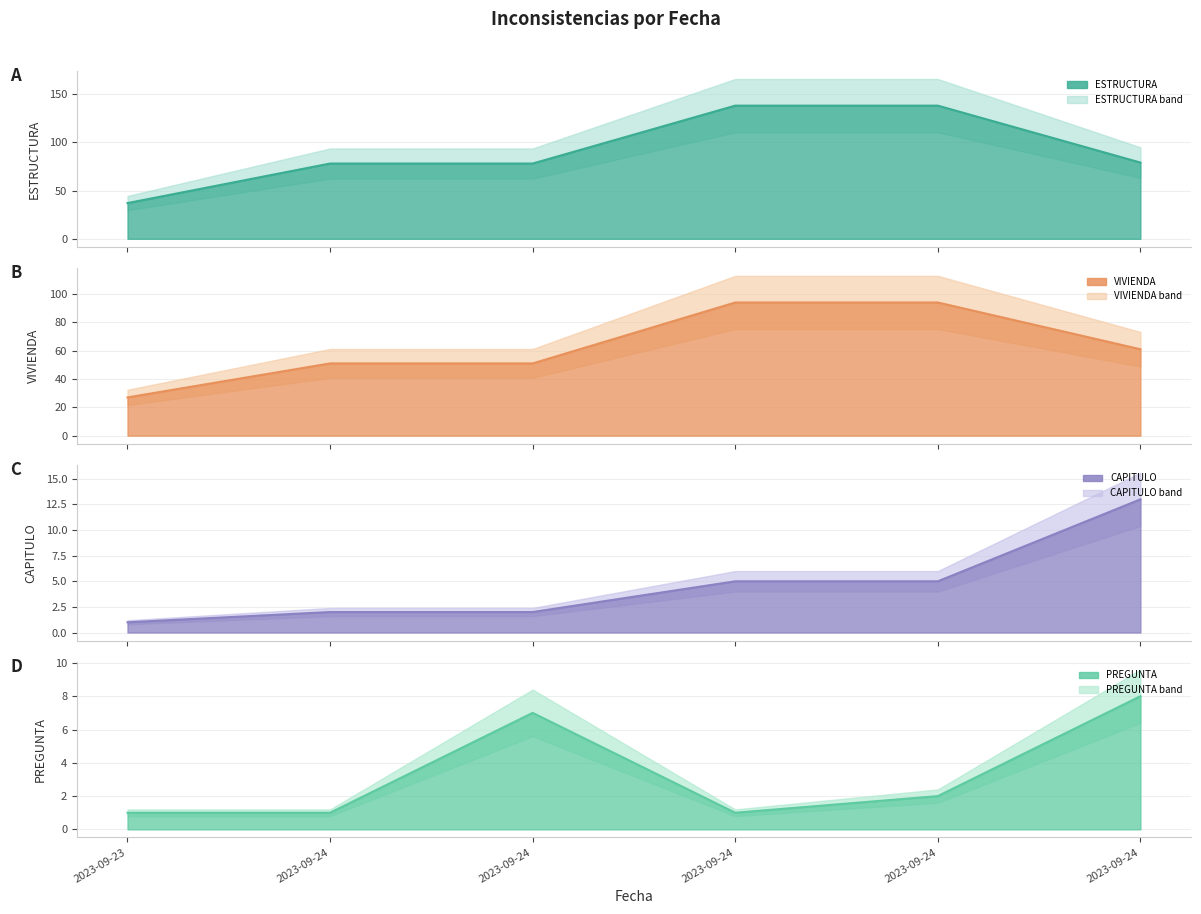

True or false: ESTRUCTURA line and PREGUNTA line cross at least once.

False